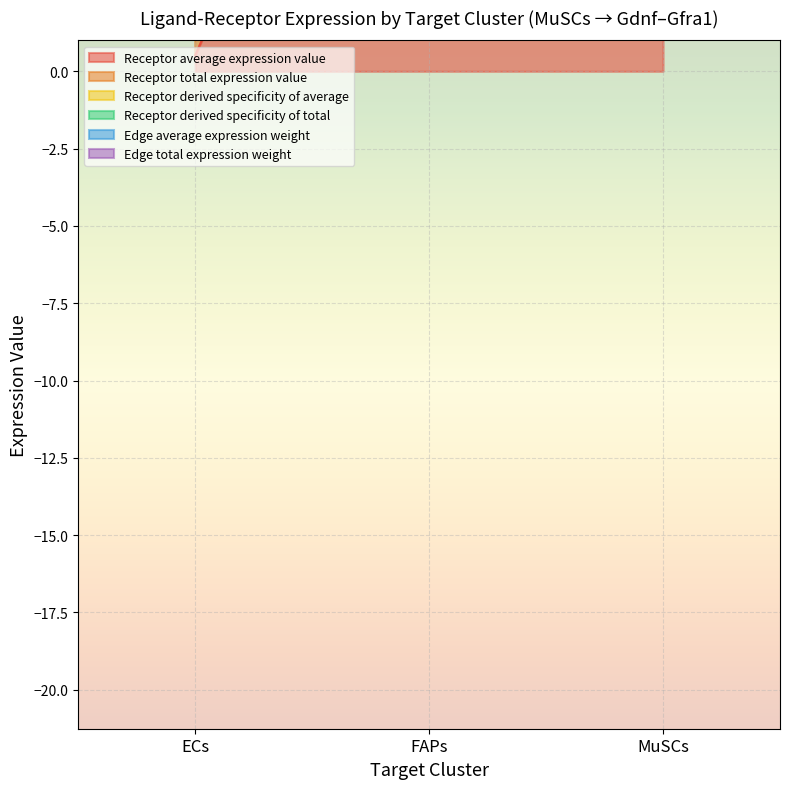

True or false: Receptor average expression value has a value of 0.5 at ECs.

True